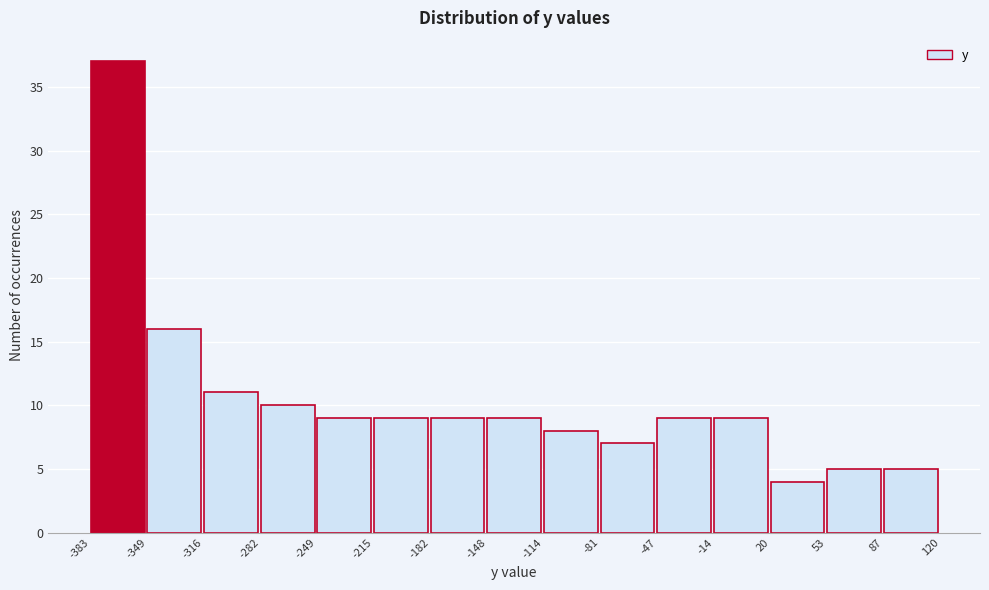

Which range on the x-axis has the tallest bar?

-383 to -349